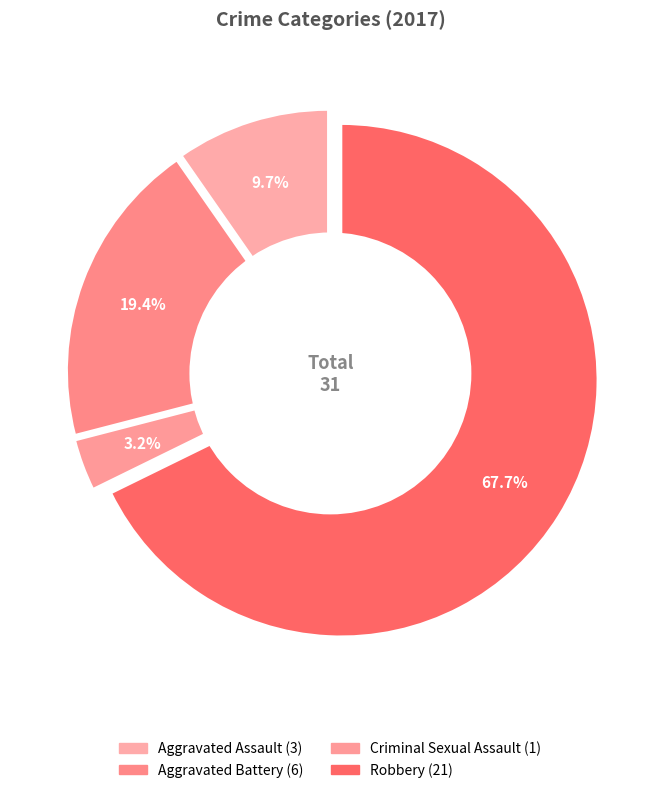

What is the total percentage of Aggravated Assault and Criminal Sexual Assault?

12.9%